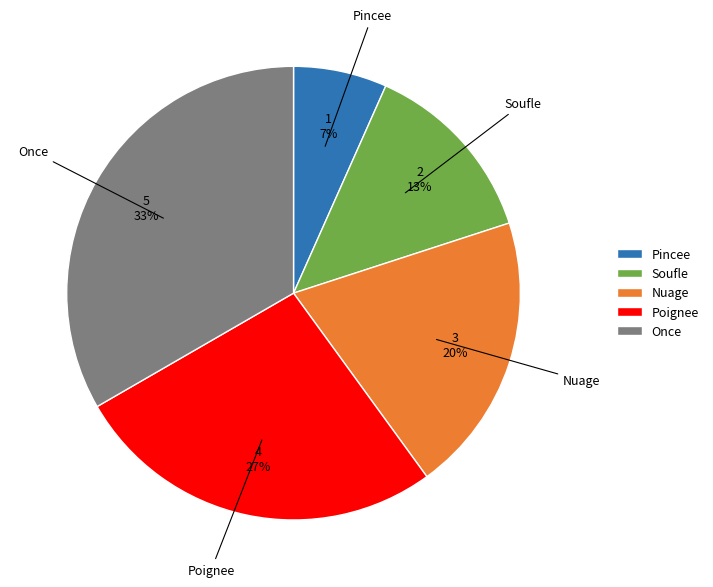

How many segments does this pie chart have?

5